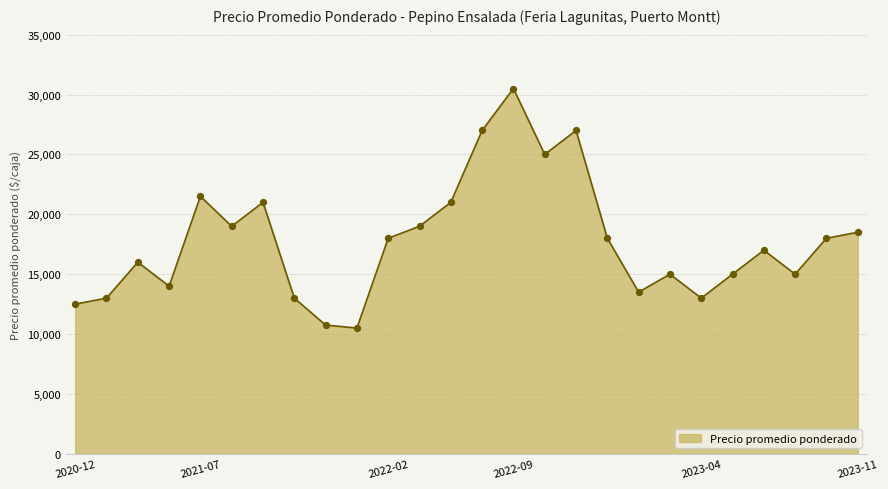

What is the maximum value shown in the chart?

30500